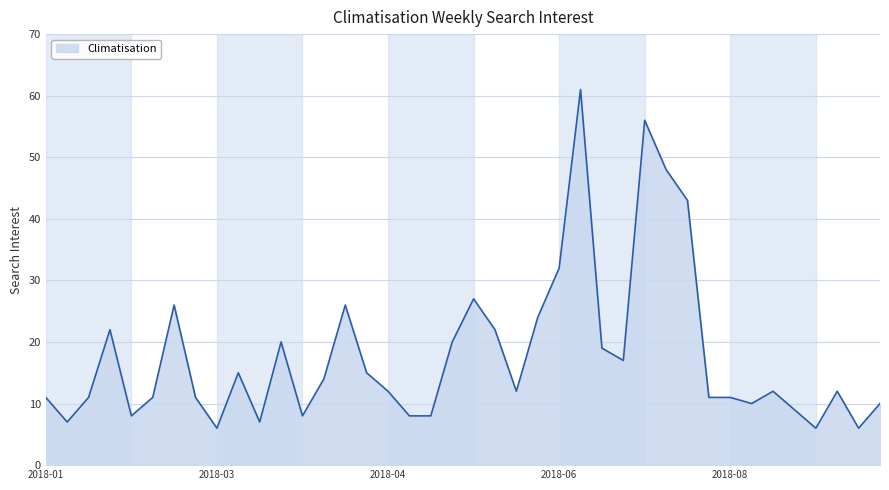

What is the smallest value displayed?

6